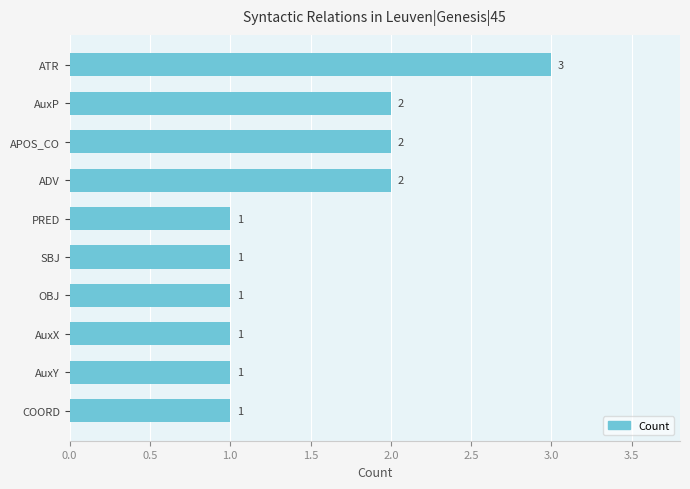

How many series are shown in this chart?

1